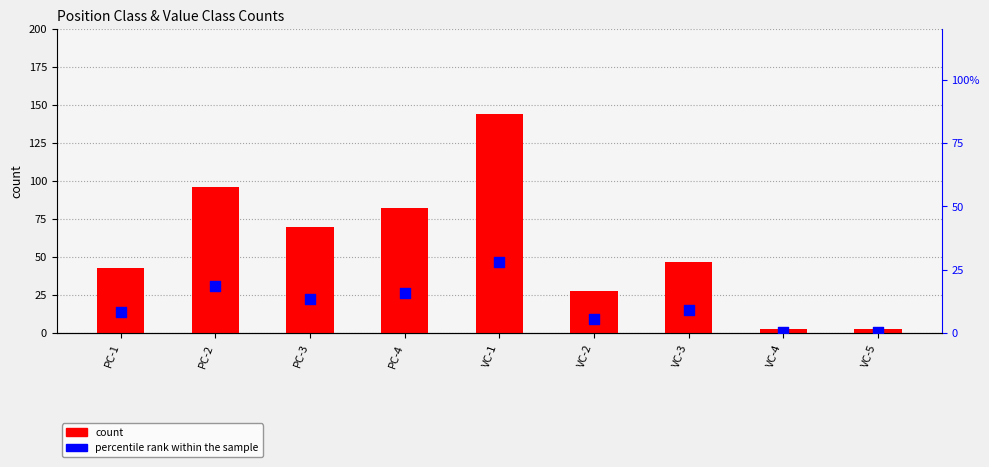

Is the value of count at VC-2 greater than the value of percentile rank within the sample at PC-1?

Yes